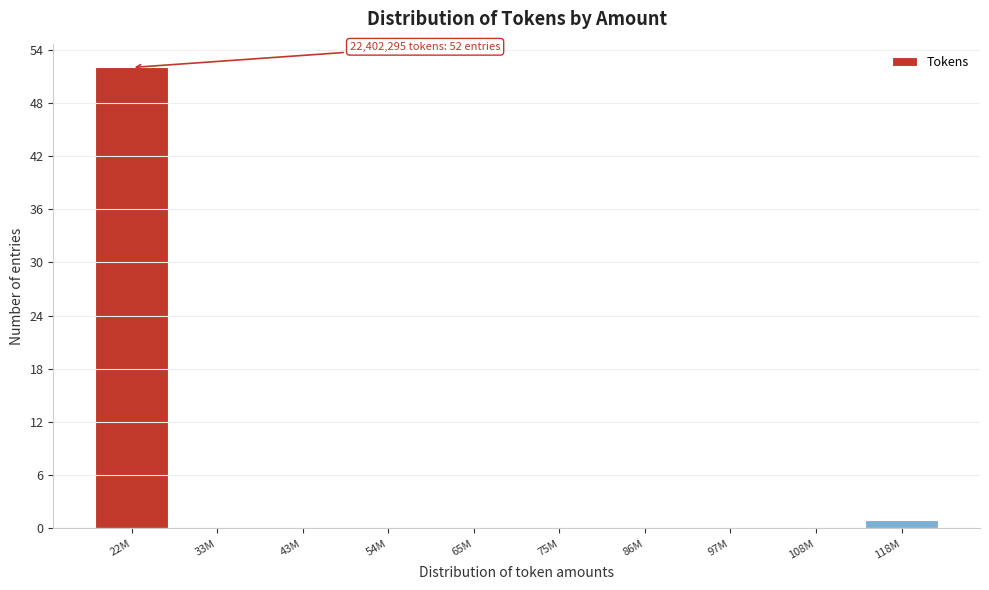

Reading left to right, extract all data points from this chart.

22M=52	33M=0	43M=0	54M=0	65M=0	75M=0	86M=0	97M=0	108M=0	118M=1